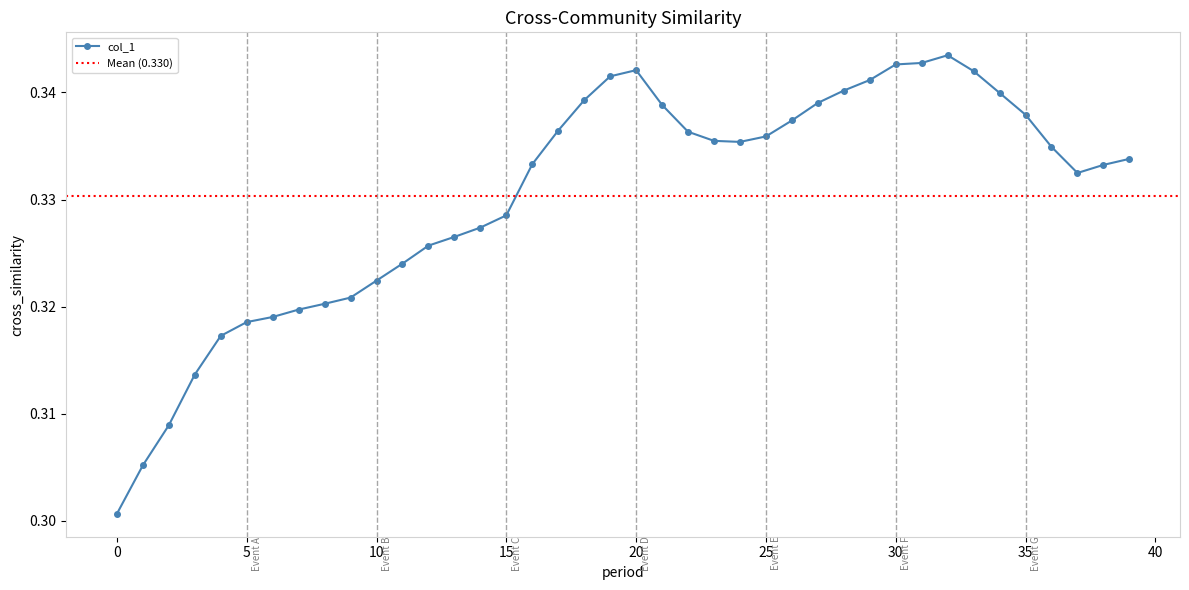

How many values are between 0 and 1?

40